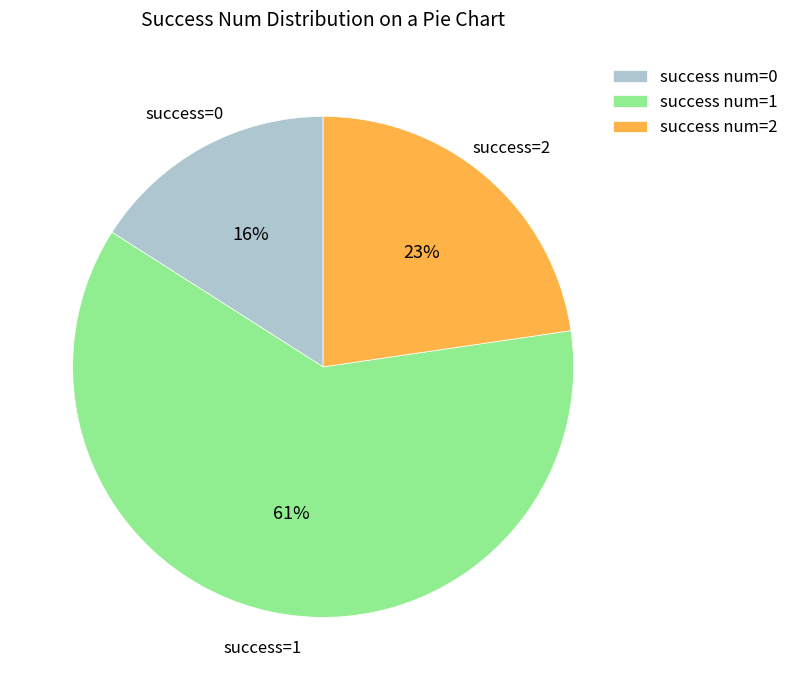

To the nearest percent, what portion does success num=1 represent?

61%